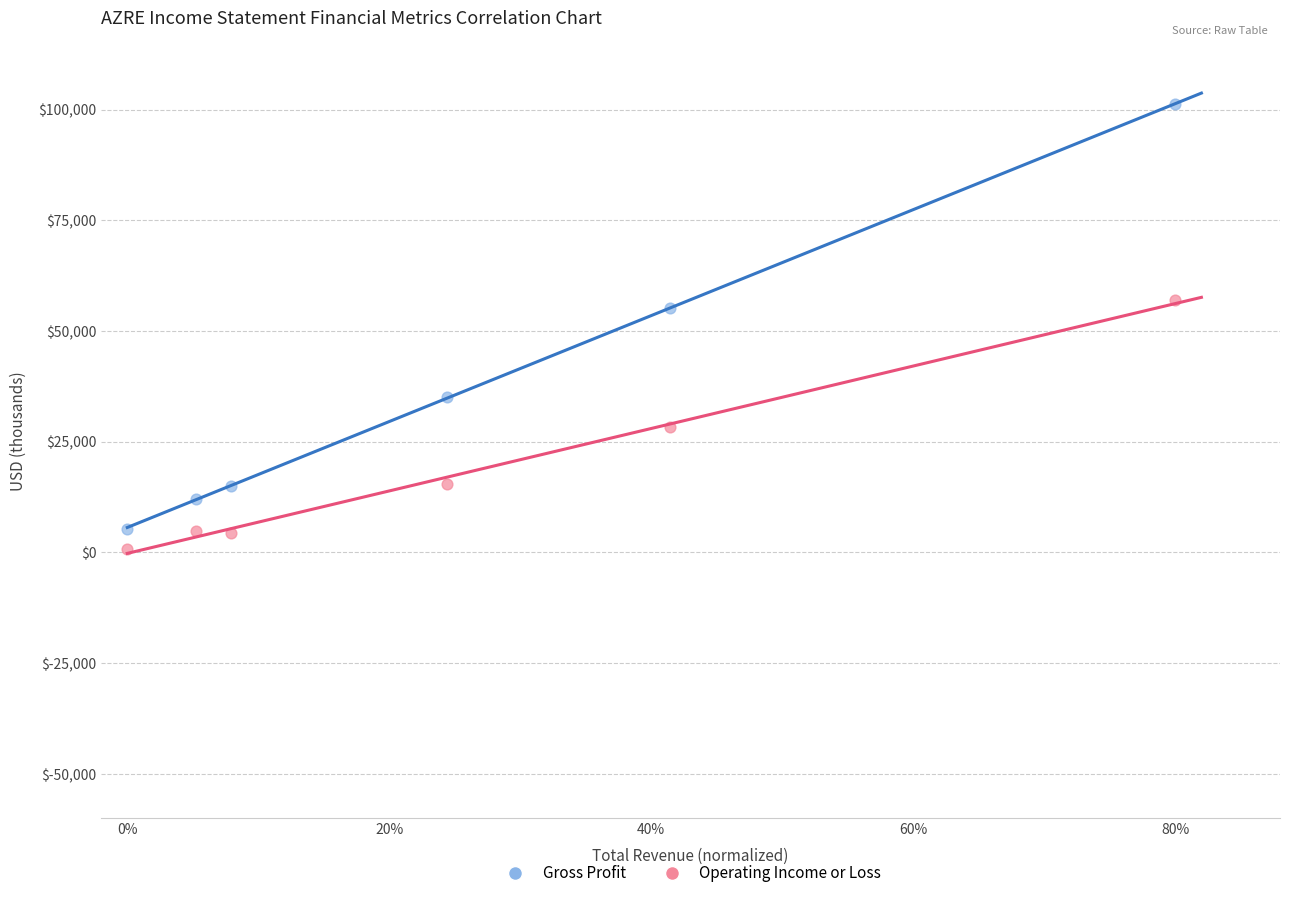

Across all data points, what is the average Y value?

27917